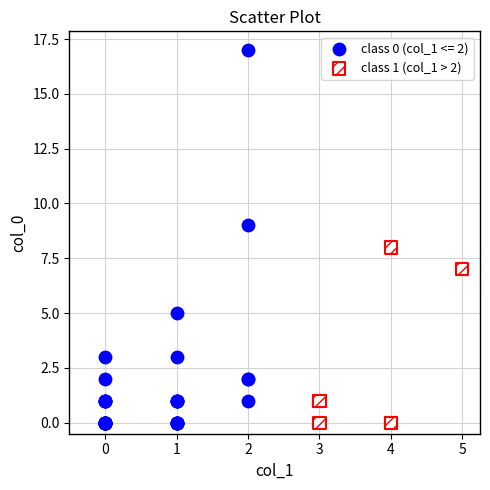

Which series has the widest spread of Y values?

class 0 (col_1 <= 2)